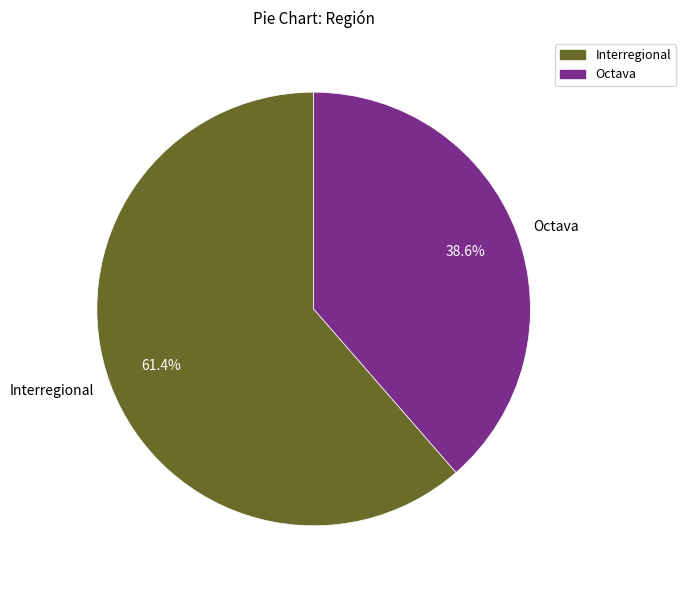

Which has a higher value, Octava or Interregional?

Interregional